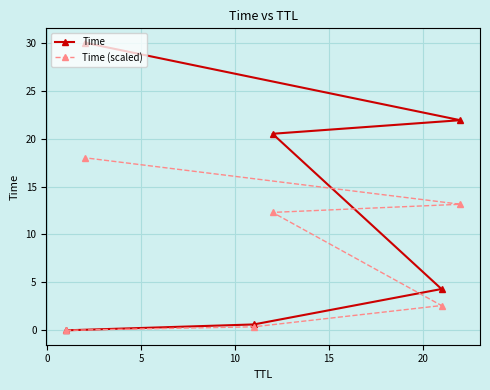

What is the maximum value for Time?

30.0